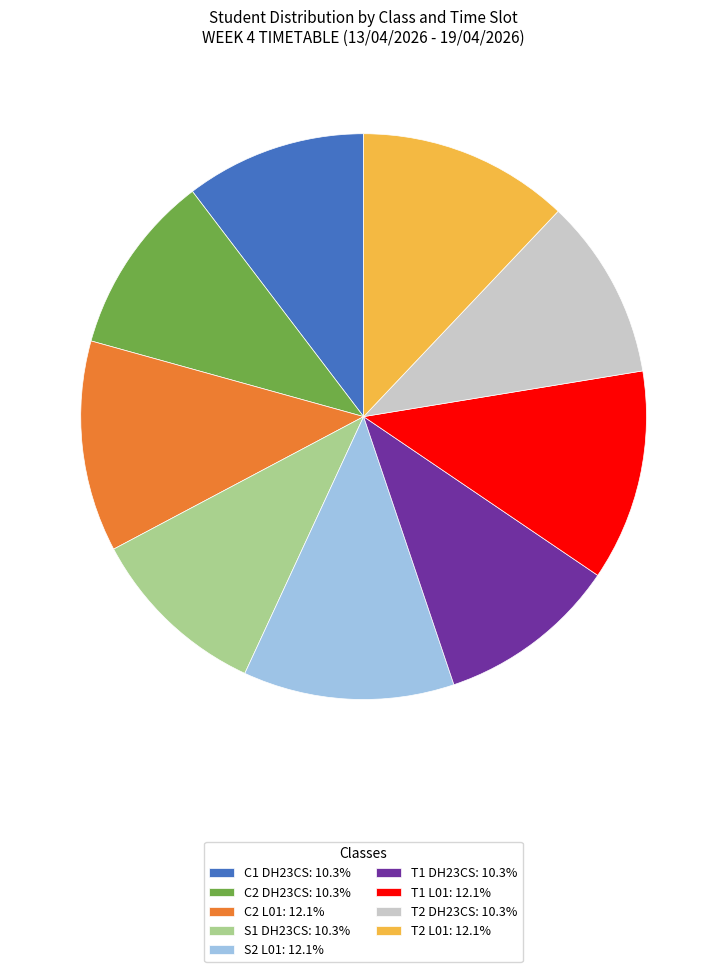

What is the ratio of the value at T2 DH23CS: 10.3% to the value at S1 DH23CS: 10.3%?

1.0